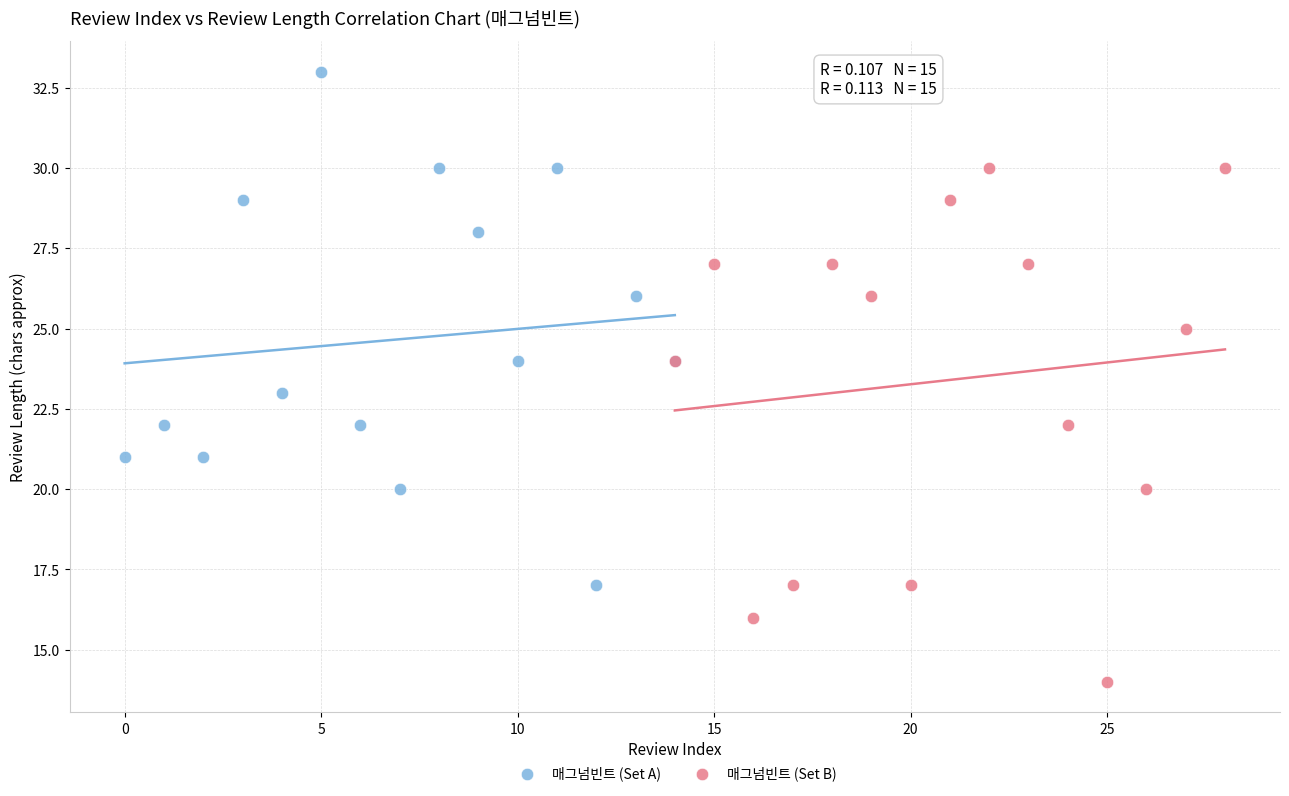

Which series reaches the minimum Y coordinate?

매그넘빈트 (Set B)